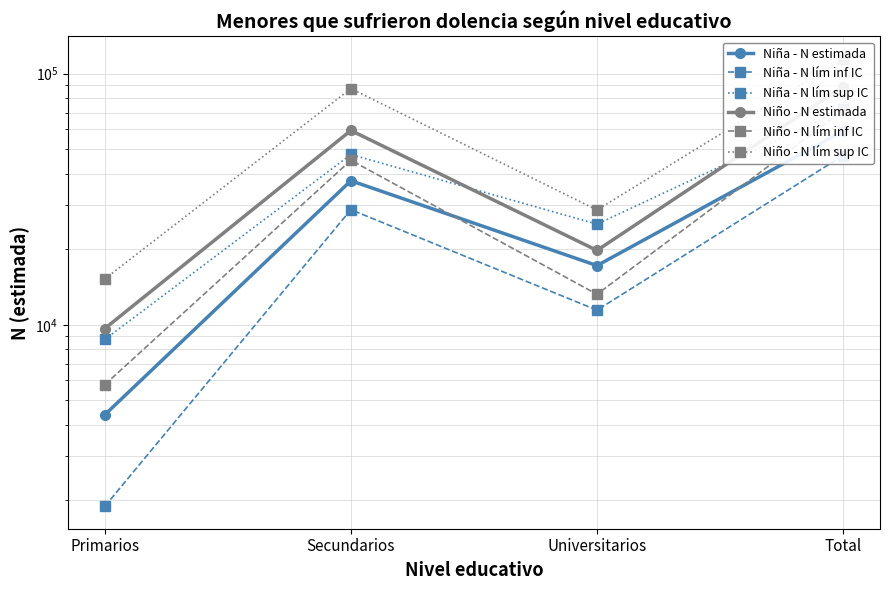

How many values in the Niña - N lím sup IC series are below 47686?

2